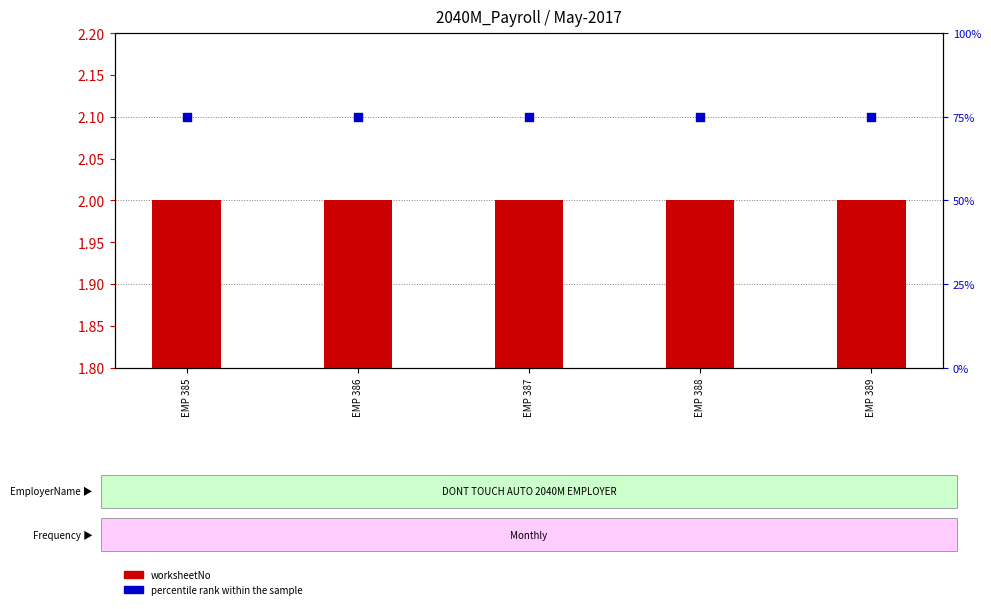

What is the total value across all series at EMP 386?

77